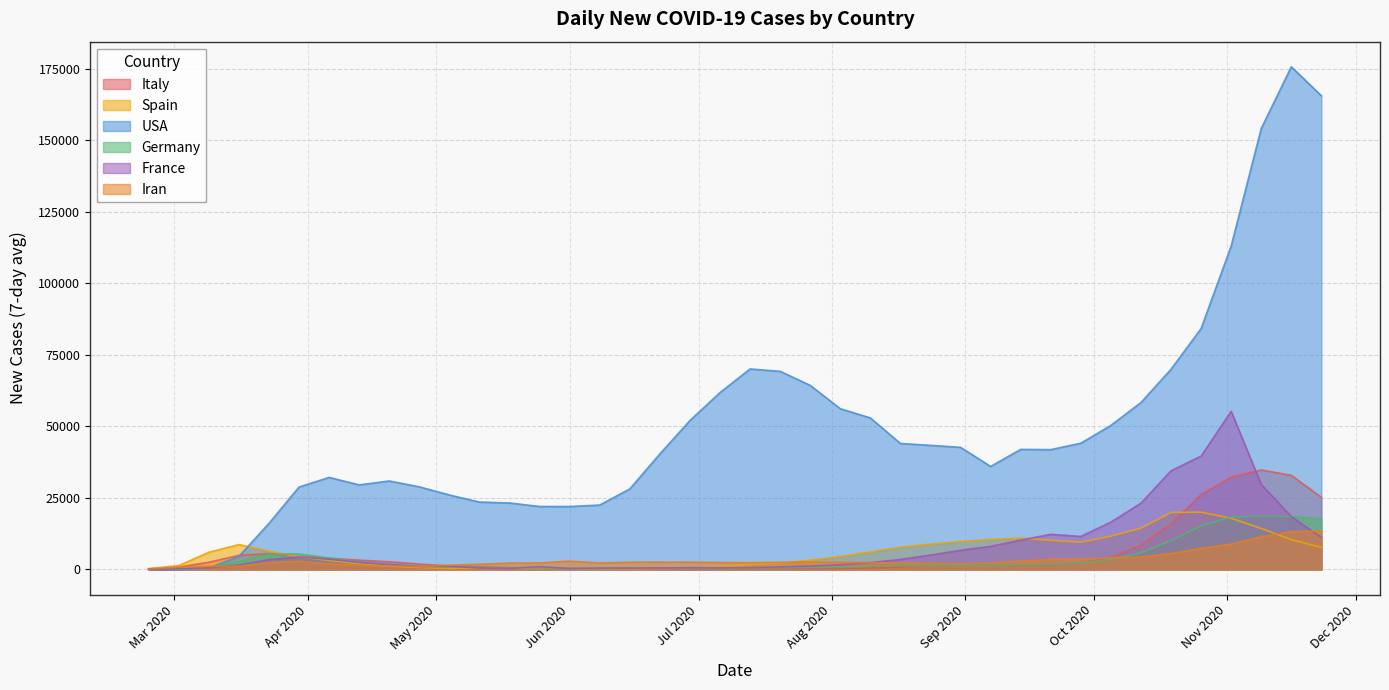

How many interior local peaks does the Italy series have?

3